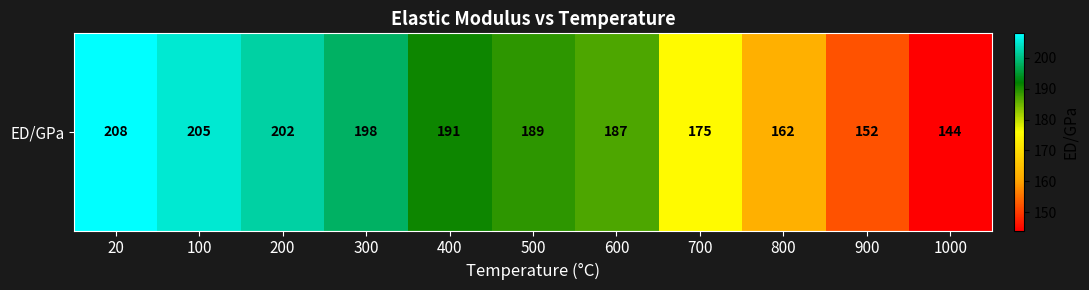

True or false: the data shows 205 at 100.

True